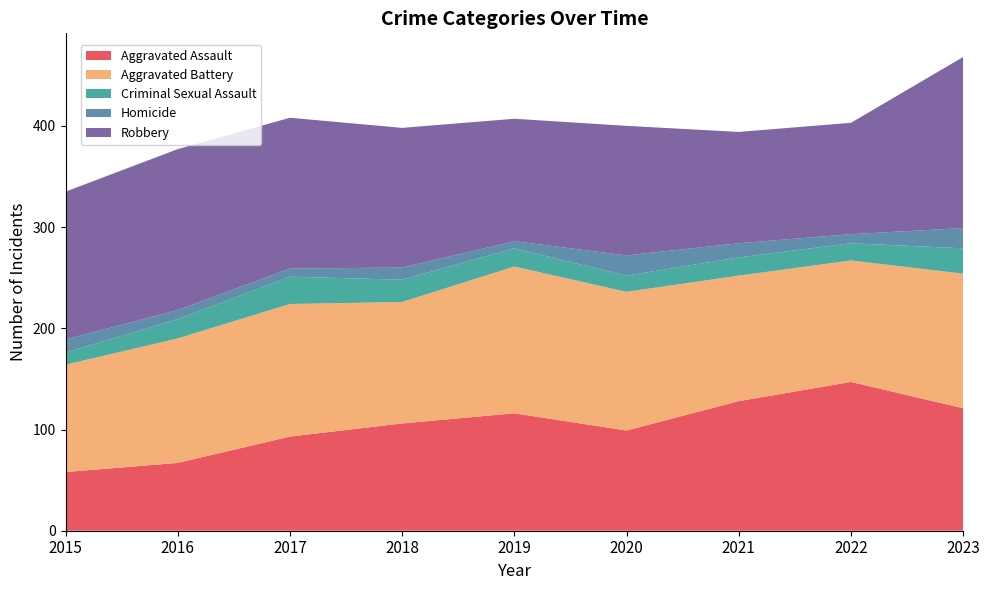

Reading left to right, transcribe all the data shown in this chart.

Aggravated Assault: 58	67	93	106	116	99	128	147	121
Aggravated Battery: 106	123	131	120	145	137	124	120	133
Criminal Sexual Assault: 12	19	27	22	18	16	18	17	25
Homicide: 13	9	8	12	7	20	14	9	20
Robbery: 146	159	149	138	121	128	110	110	169